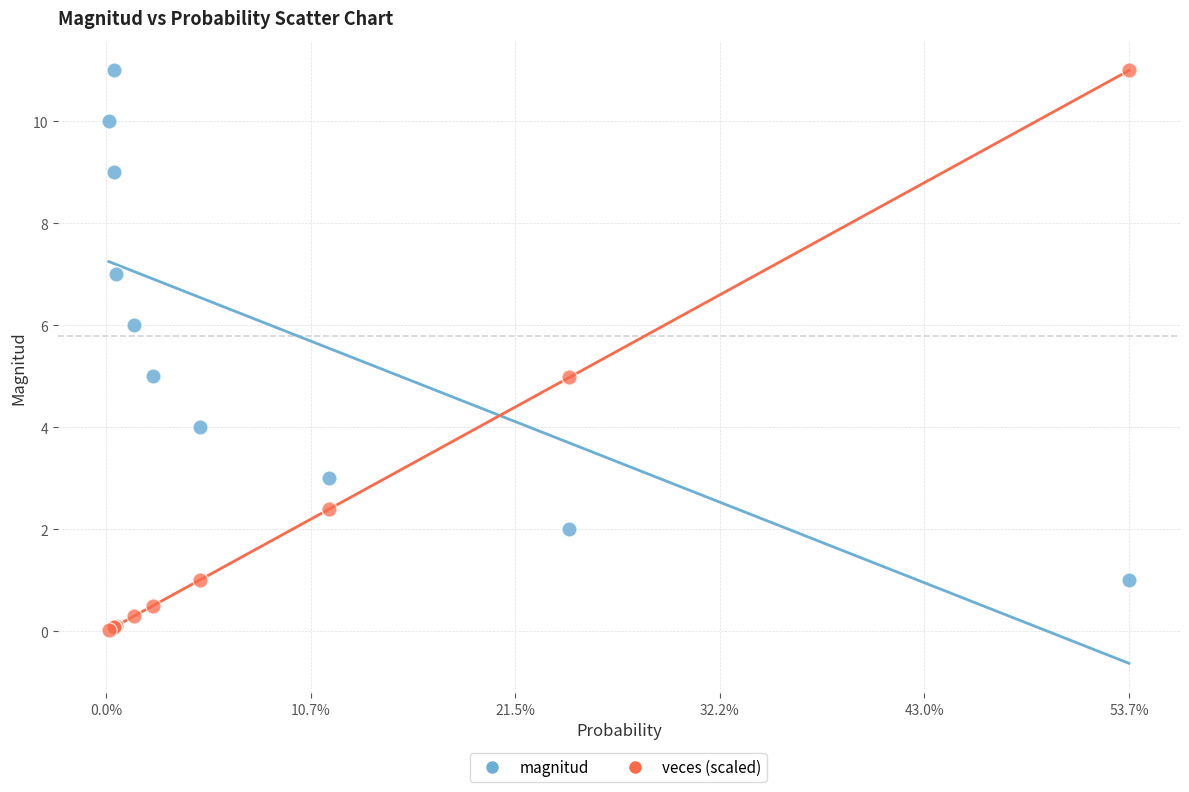

Which series reaches the minimum Y coordinate?

veces (scaled)